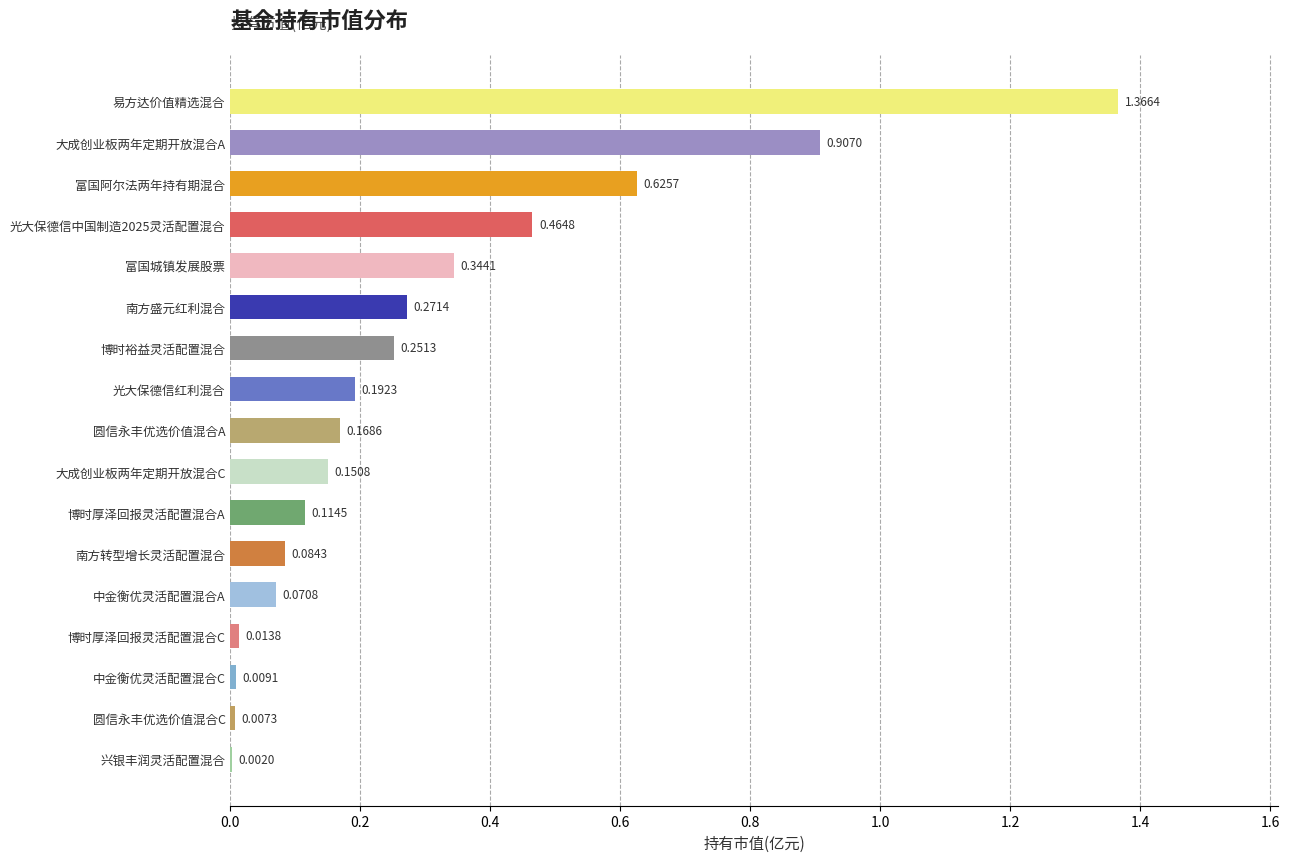

At which label is the value closest to 0?

兴银丰润灵活配置混合